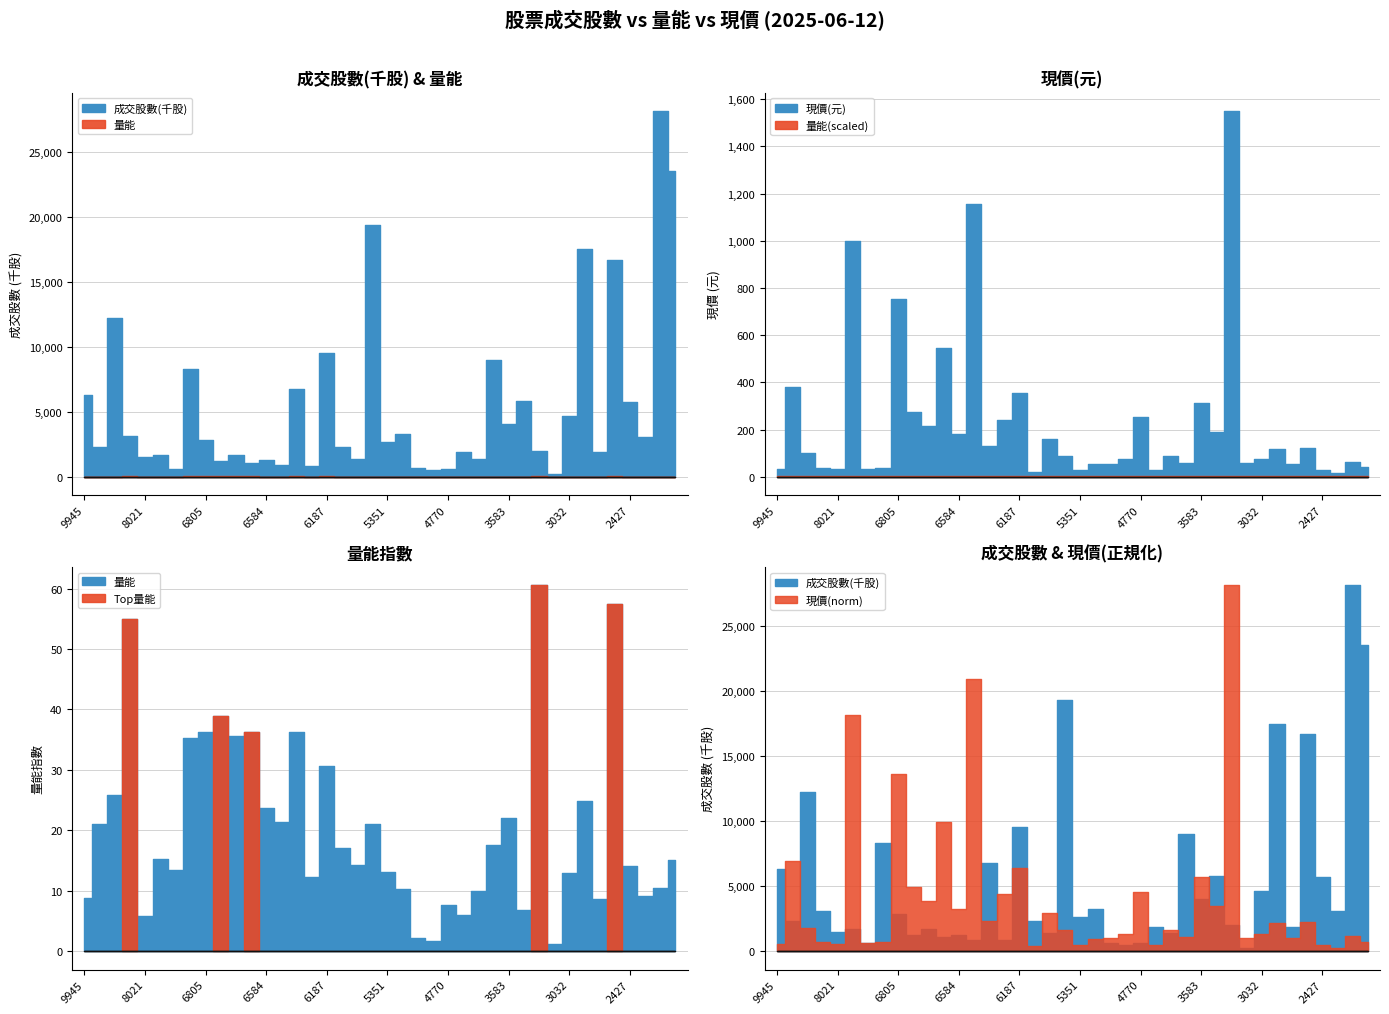

What is the difference between the maximum and minimum values in the now_price series?

1534.0